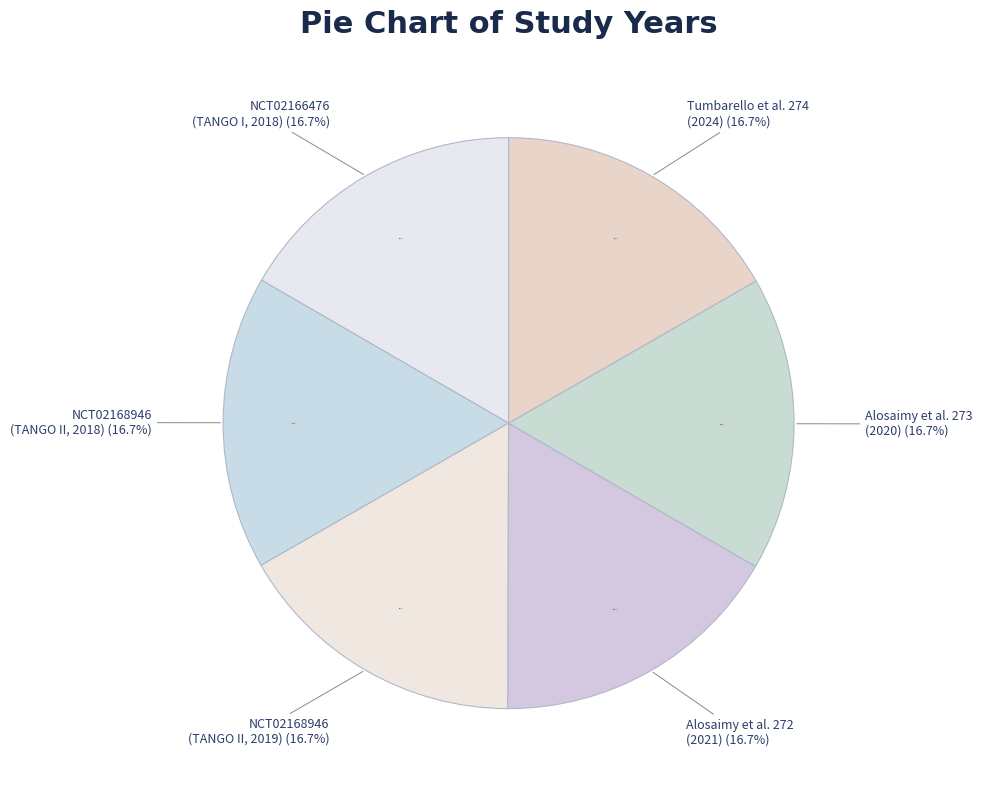

Is NCT02166476 (TANGO I trial) the majority of the pie?

No